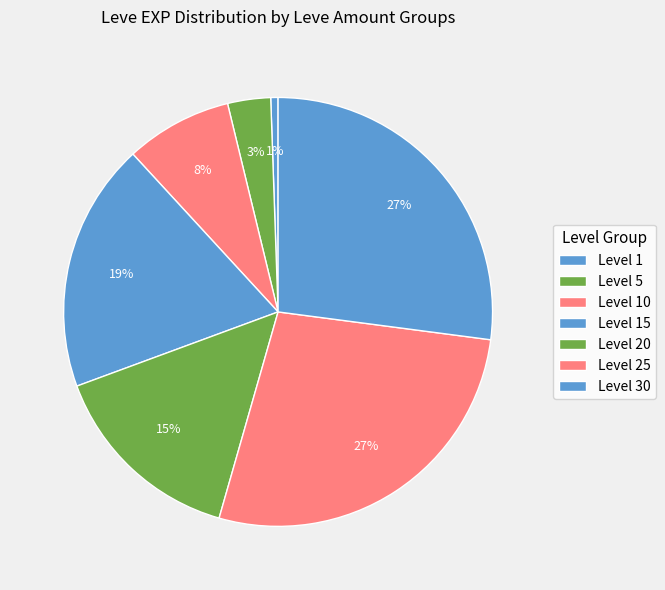

Is there any slice that represents more than half of the pie?

No